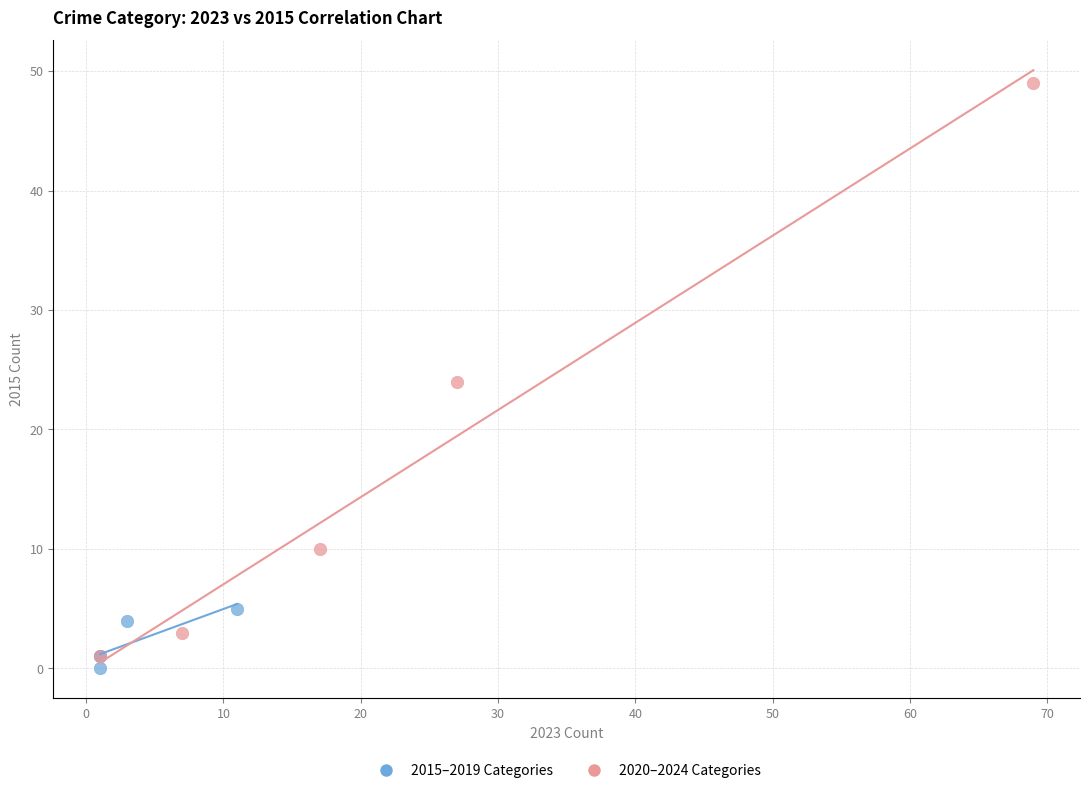

Which series has the widest spread of Y values?

2020–2024 Categories